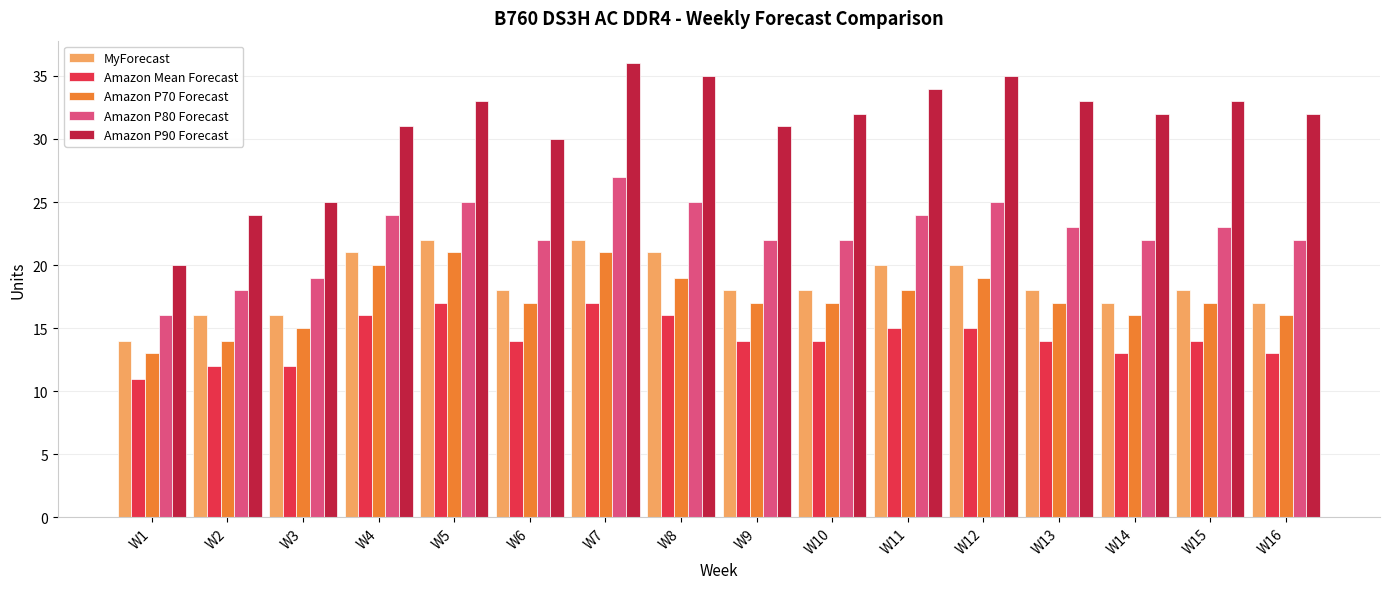

True or false: Amazon P90 Forecast has a value of 24 at W2.

True